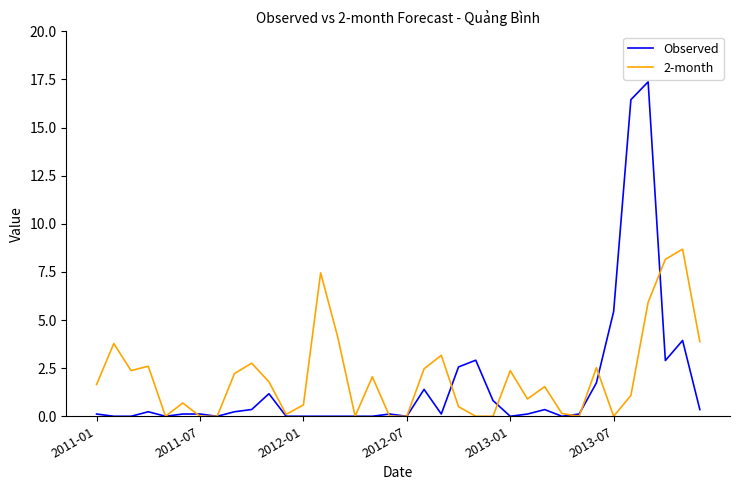

List the series in order of their peak value, highest first.

Observed, 2-month